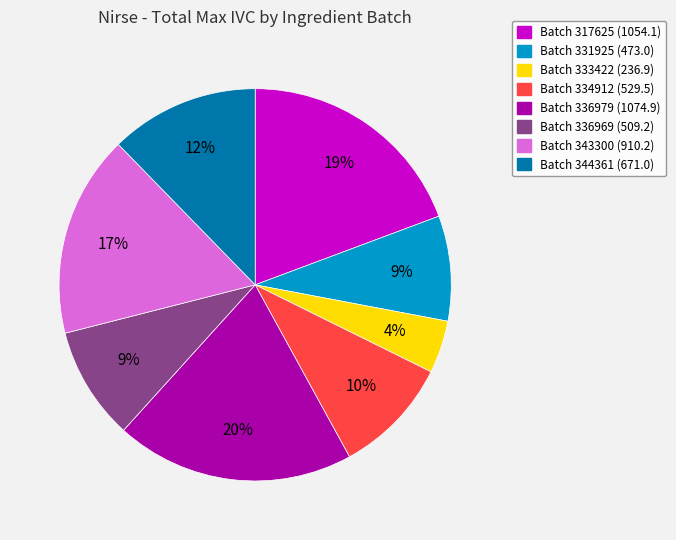

Is there a majority slice in this chart?

No